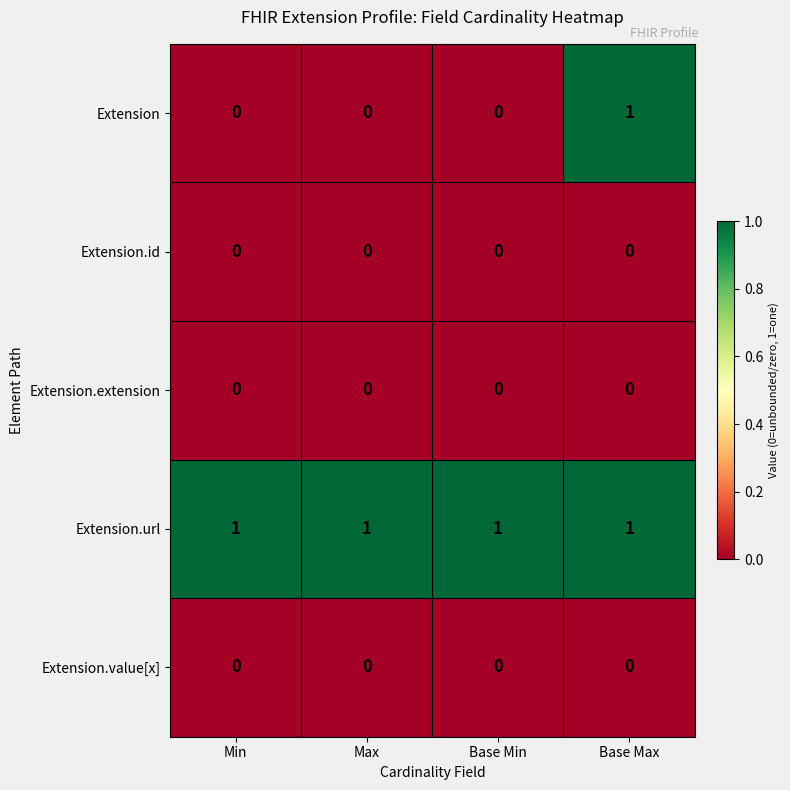

What is the greatest value displayed?

1